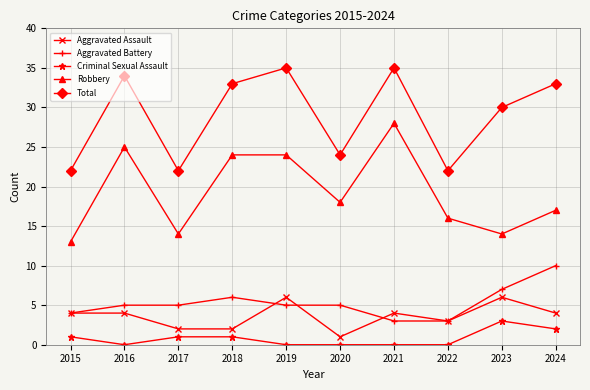

Is it true that Criminal Sexual Assault equals 3 at 2023?

True